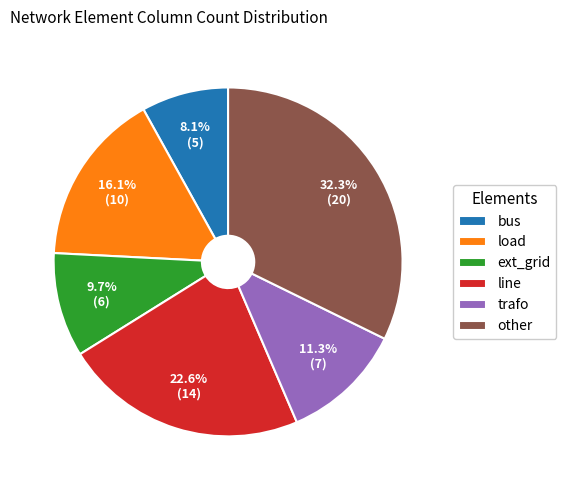

What percentage is the ext_grid slice, to the nearest percent?

10%